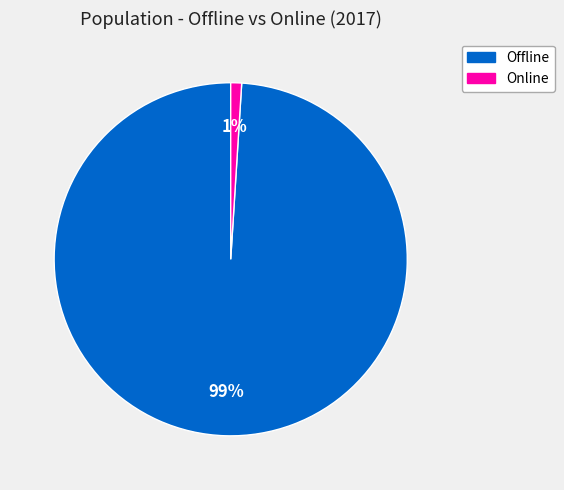

Is Online the majority of the pie?

No